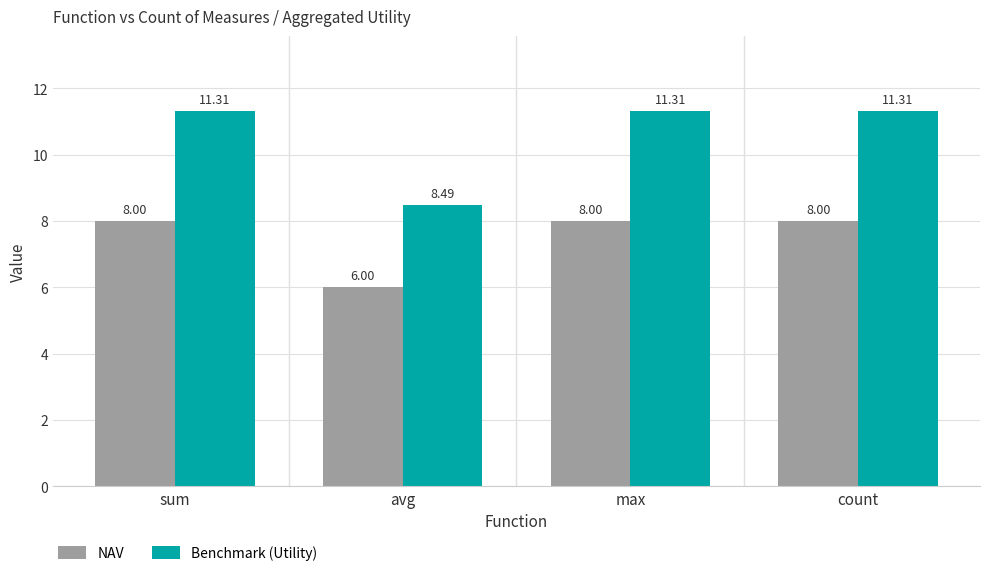

What is the value of the NAV bar at the 1st from the left?

8.0